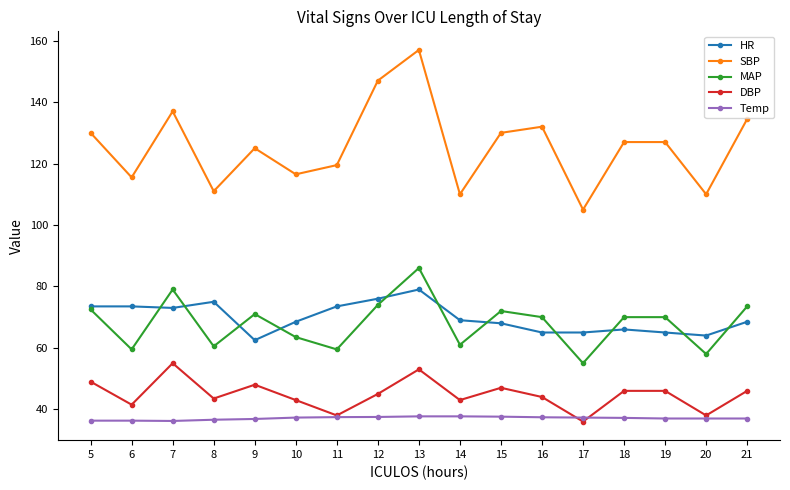

True or false: HR and DBP cross at least once.

False